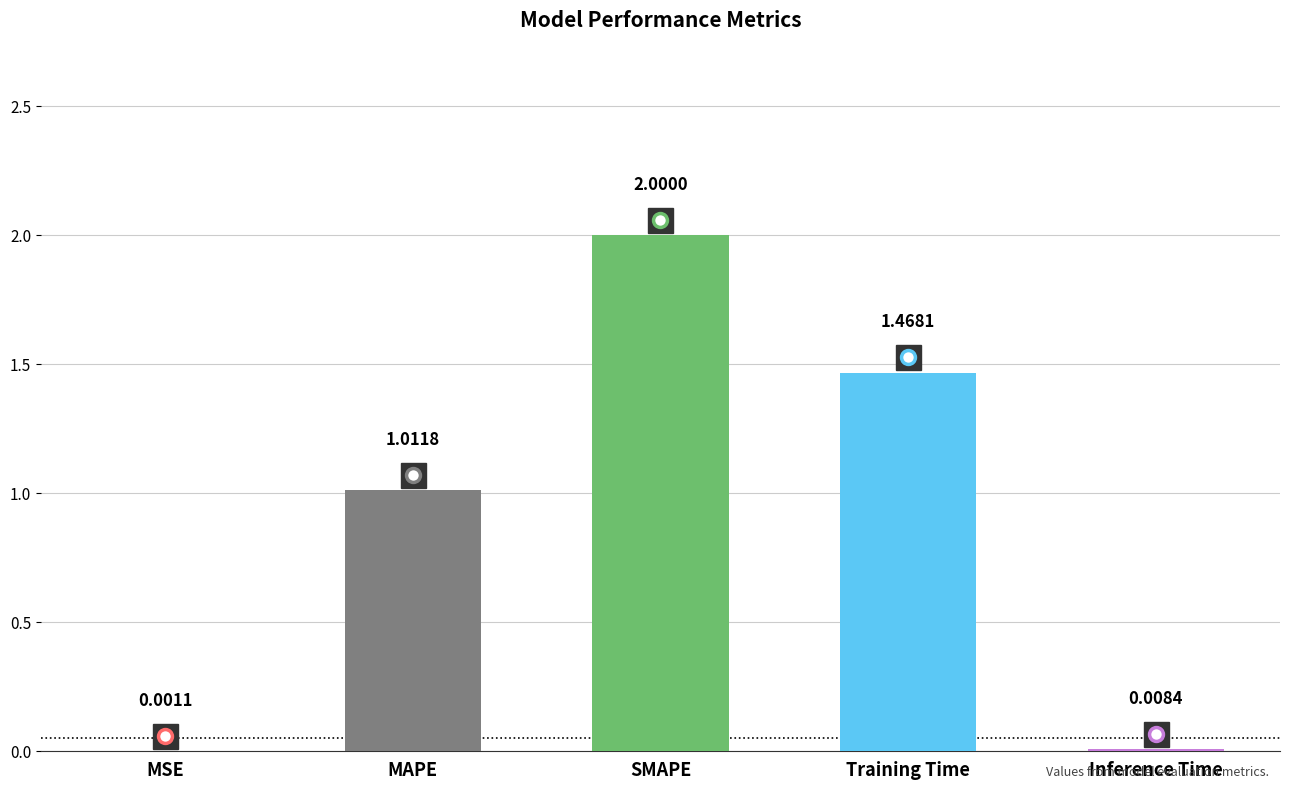

Which has a higher value, Training Time or MSE?

Training Time